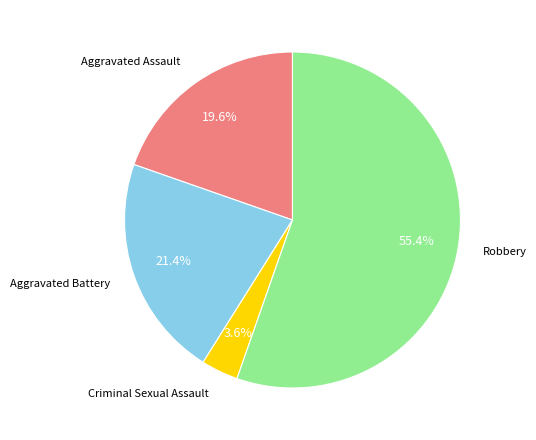

Does any single category account for the majority?

Yes